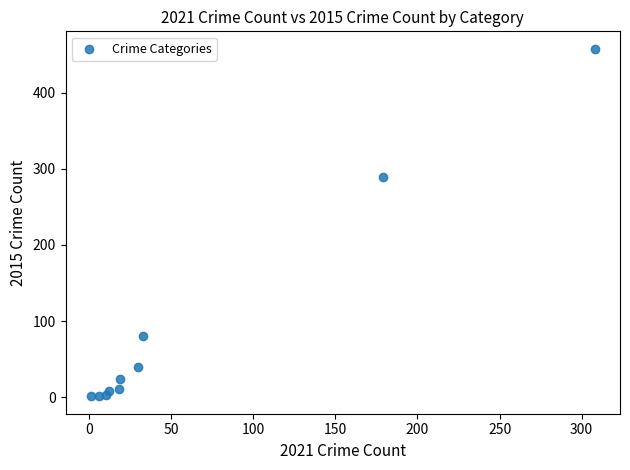

What Y value in the scatter plot is closest to 229?

290